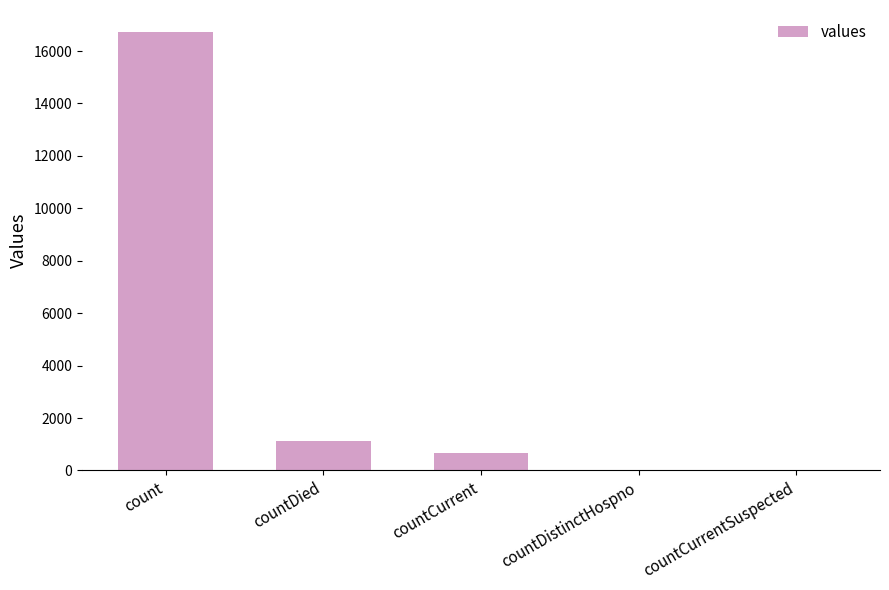

How many series are shown in this chart?

1